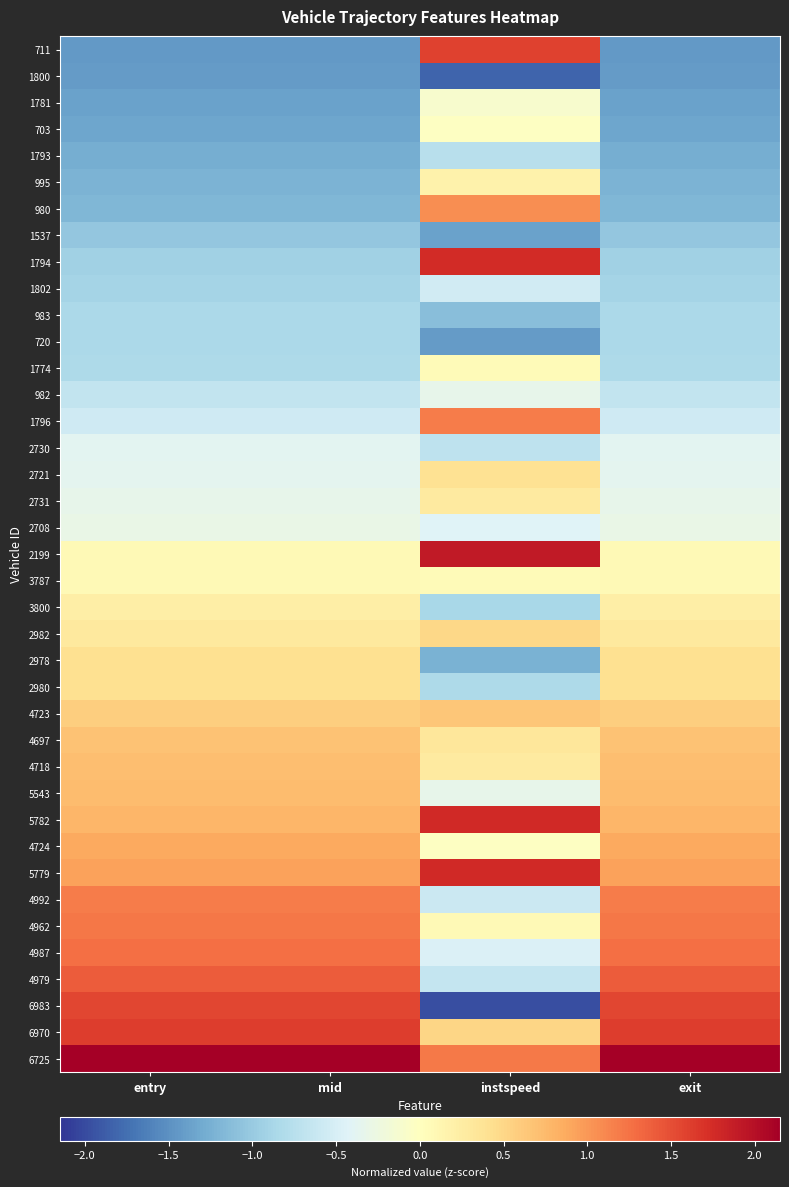

Between mid and instspeed, which series saw the biggest shift?

6983